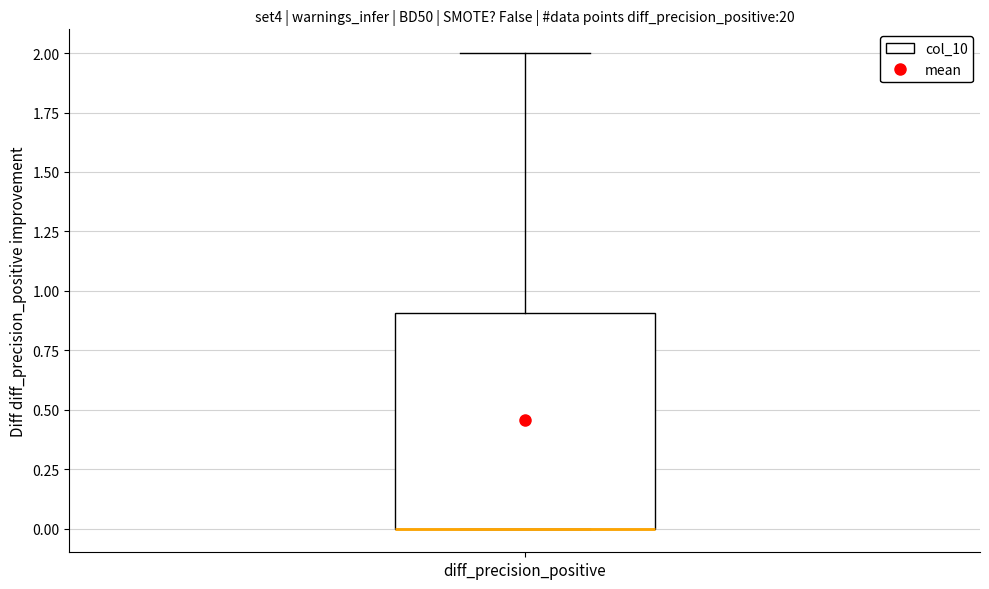

Transcribe this box plot: give where the median line is, the range the box spans, and where the two whiskers end, as read against the y-axis. The values are not printed on the chart, so give them approximately, as read against the axis.

median 0.0 (drawn on the box's lower edge), box 0.0 to 0.9, whiskers 0.0 to 2.0